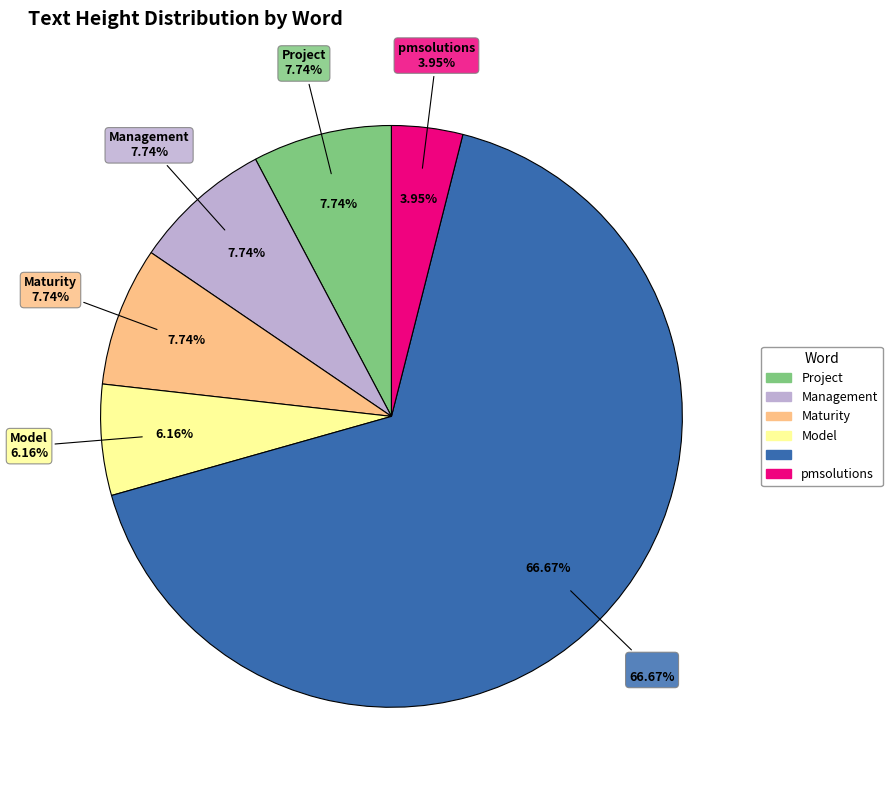

Do Project and Model together represent more than half of the pie?

No